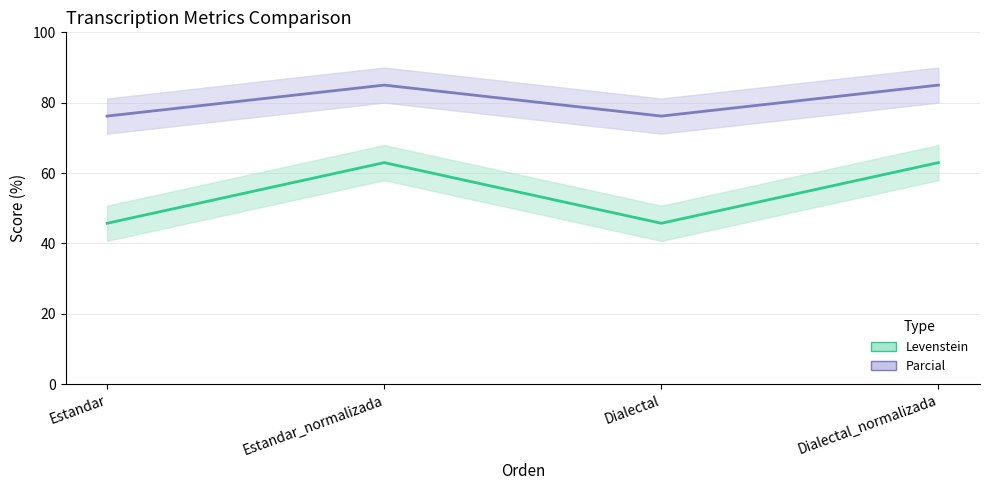

What is the approximate value of Parcial at Dialectal_normalizada?

85.0